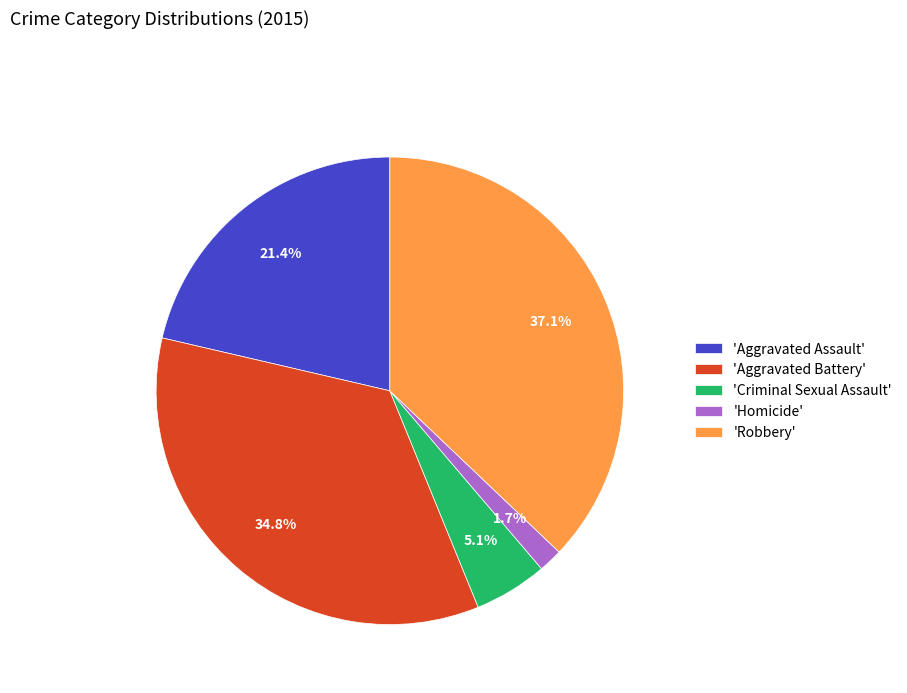

Does any single category account for the majority?

No